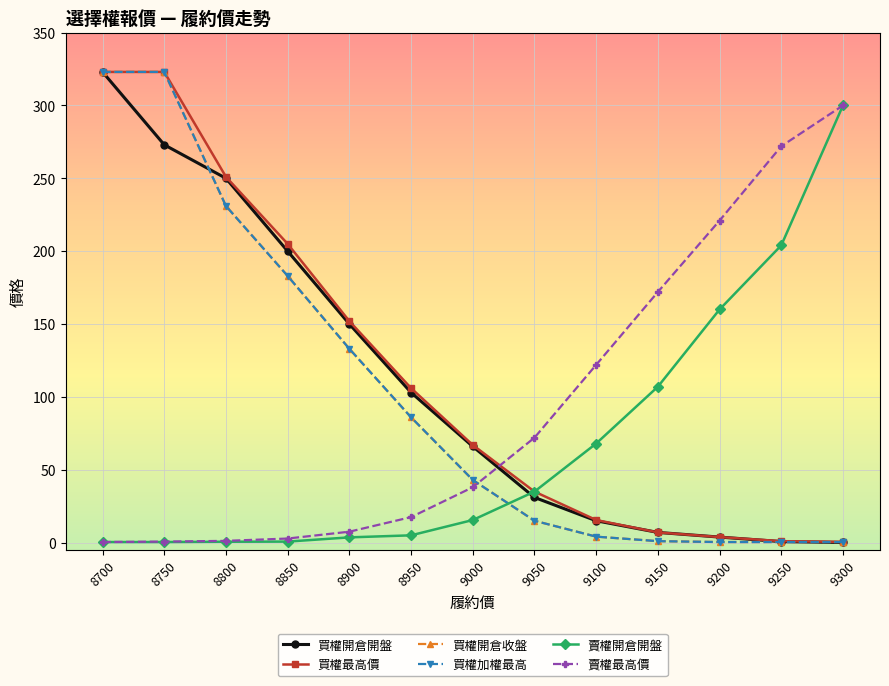

The value of 買權最高價 at 9100 is 6.0. True or false?

False